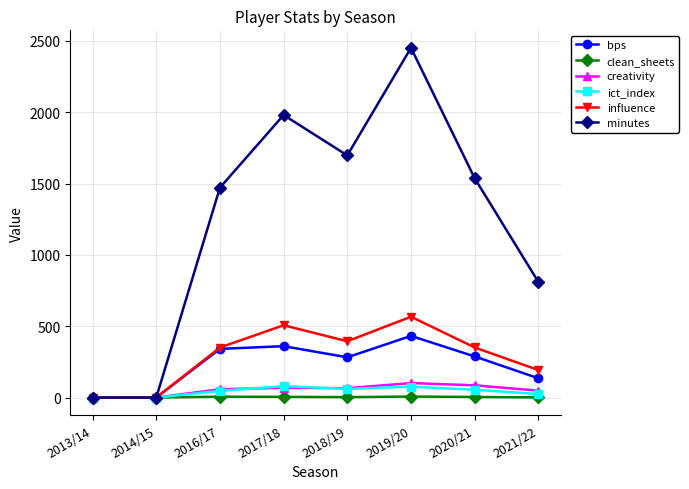

True or false: clean_sheets has more than 0 points higher than both neighbors.

True